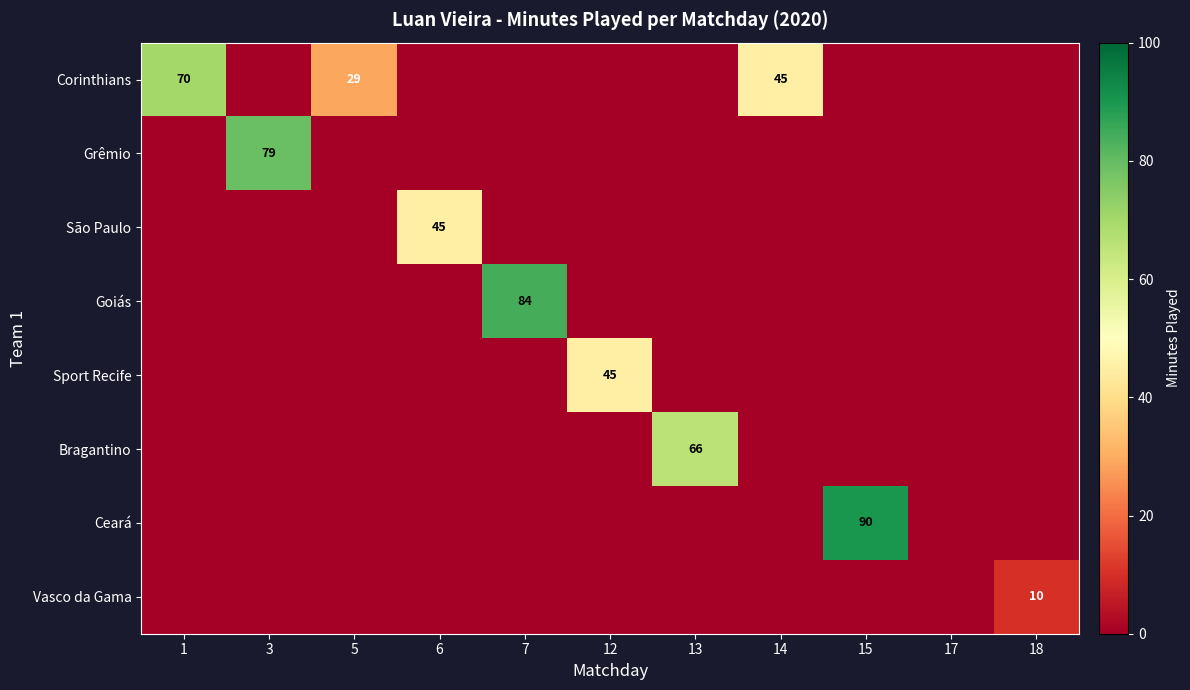

True or false: Goiás has a value of 84 at 7.

True